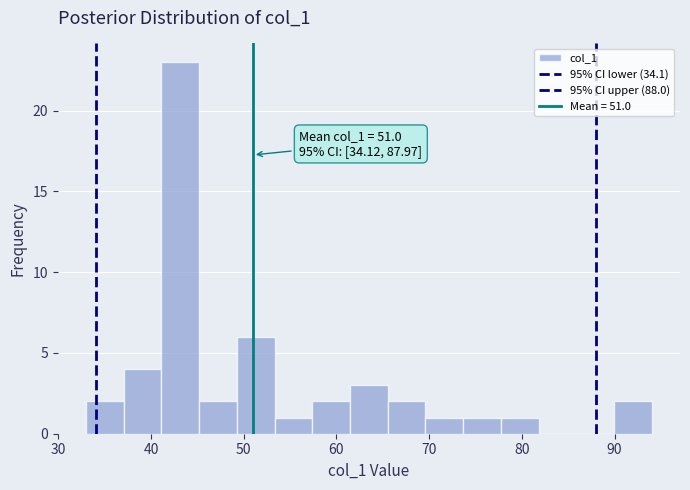

Over which range of the x-axis is the bar tallest?

41 to 45